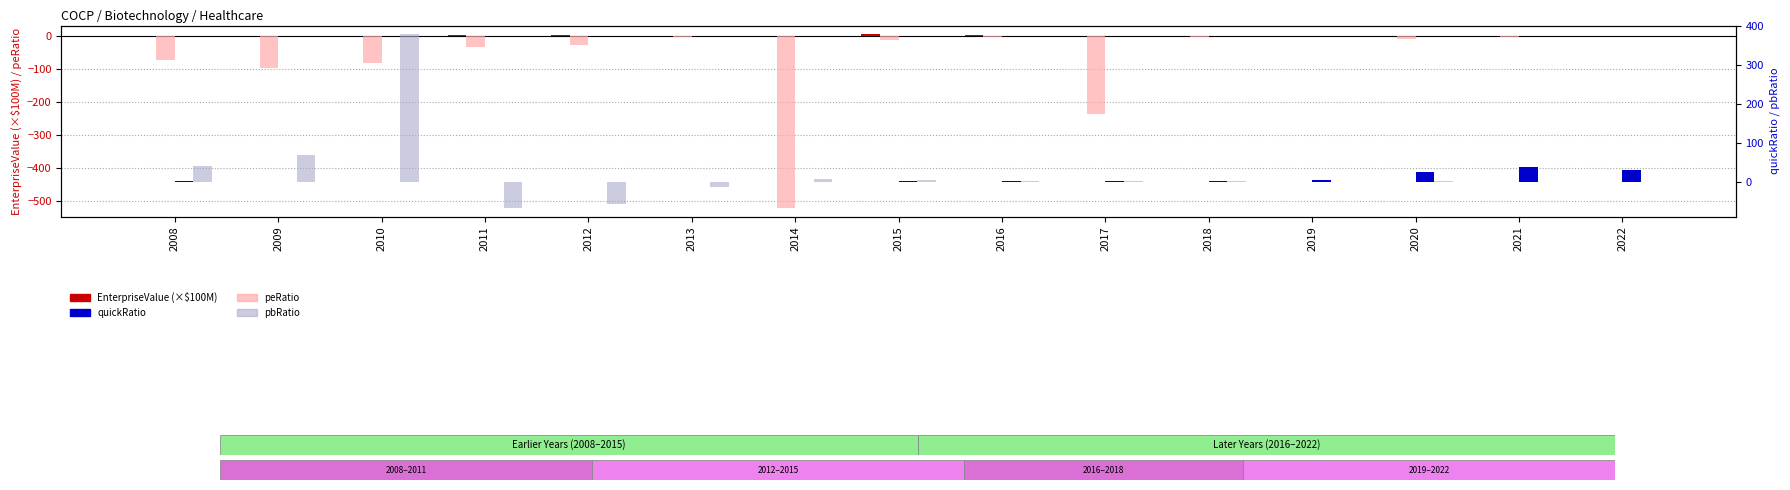

How many bars are there in total?

60